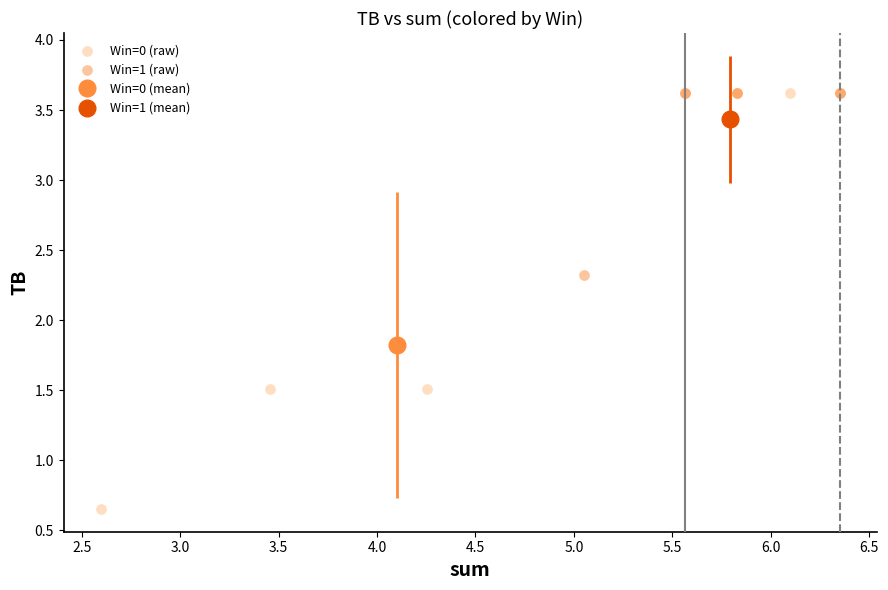

Which series reaches the minimum Y coordinate?

Win=0 (raw)